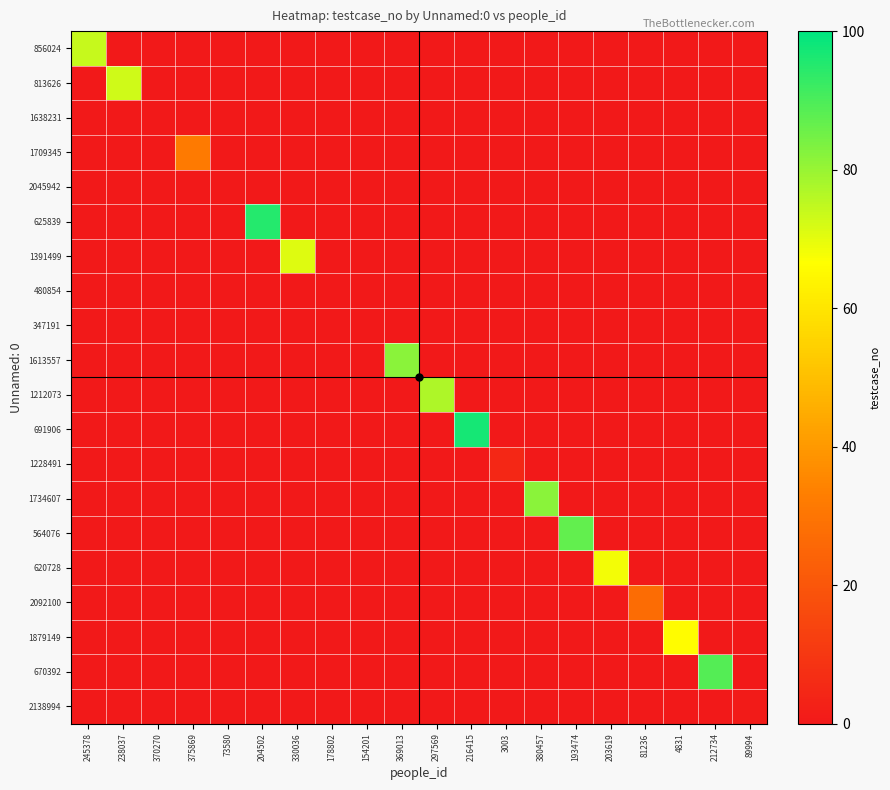

Between 245378 and 212734, which series saw the biggest shift?

670392